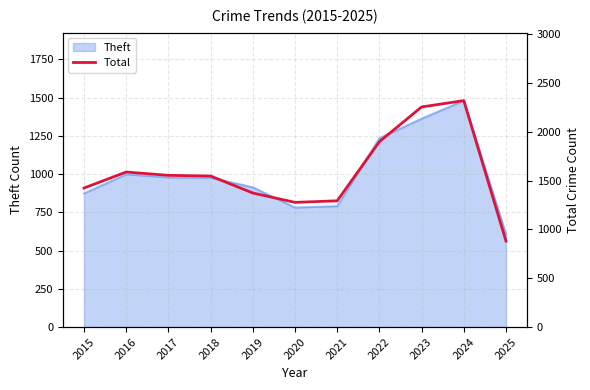

What is the minimum value shown in the chart?

881